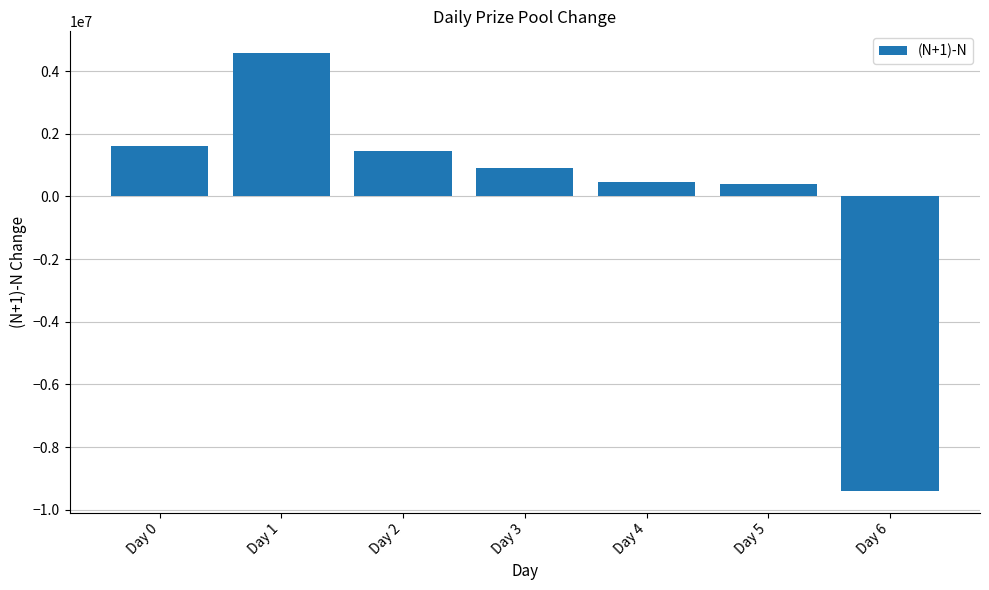

The value at Day 6 is -4765020. True or false?

False